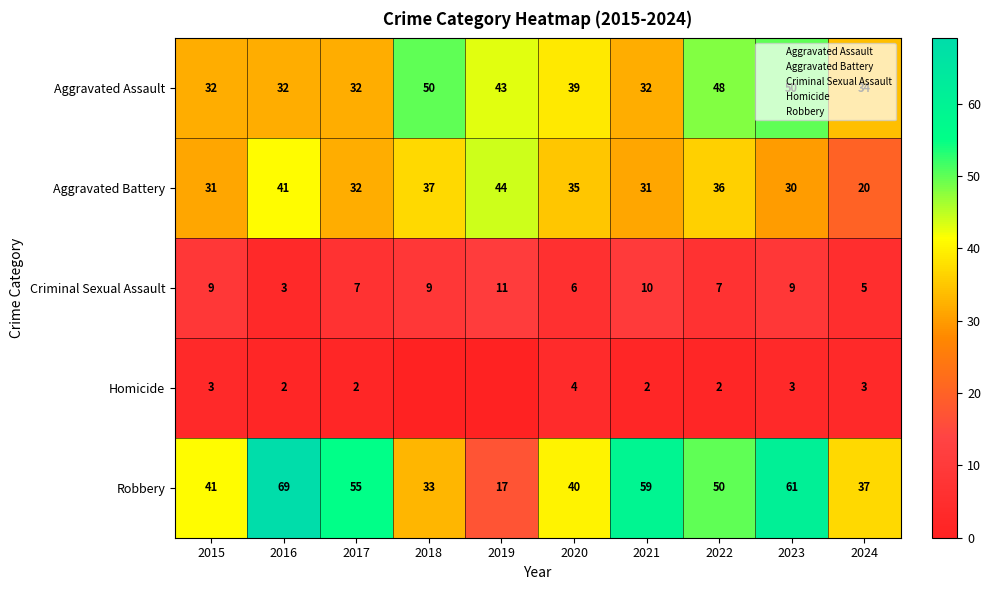

How many distinct data groups are displayed?

5